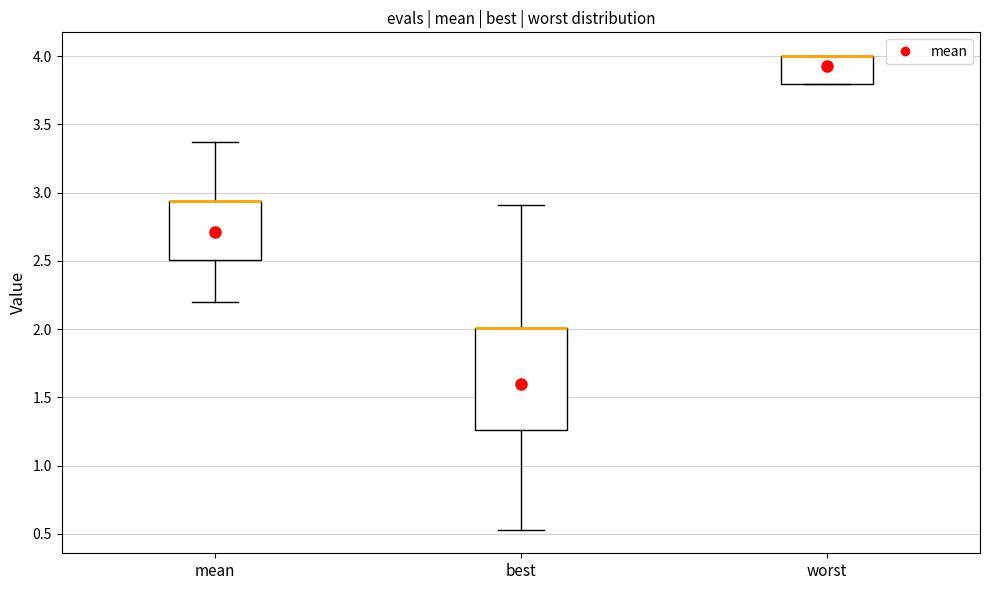

Reading left to right, transcribe this box plot: for each box, give where its median line is, the range the box spans, and where its two whiskers end, as read against the y-axis. The values are not printed on the chart, so give them approximately, as read against the axis.

mean: median 2.95 (drawn on the box's upper edge), box 2.50 to 2.95, whiskers 2.20 to 3.35
best: median 2.00 (drawn on the box's upper edge), box 1.25 to 2.00, whiskers 0.55 to 2.90
worst: median 4.00 (drawn on the box's upper edge), box 3.80 to 4.00, whiskers 3.80 to 4.00